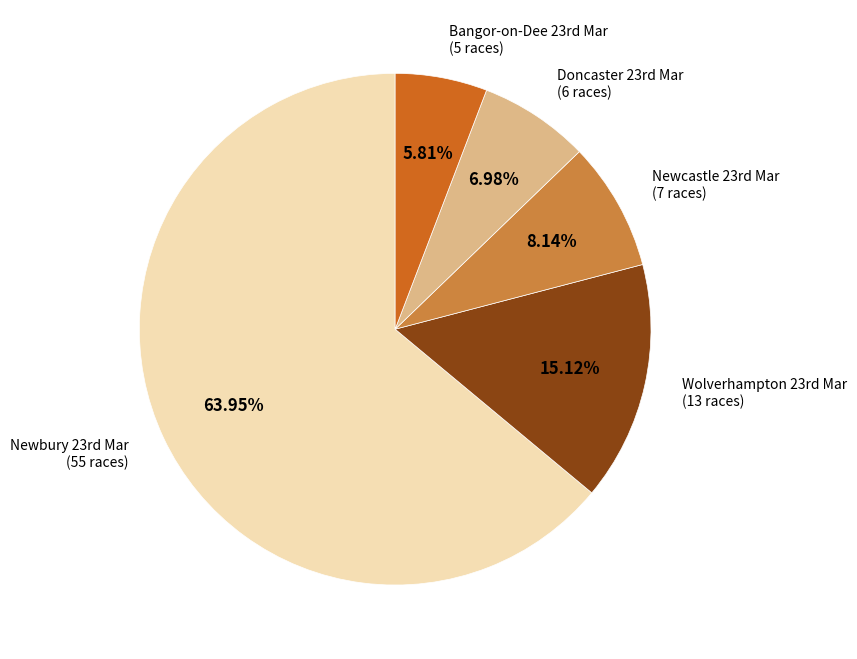

What is the majority slice?

Newbury 23rd Mar